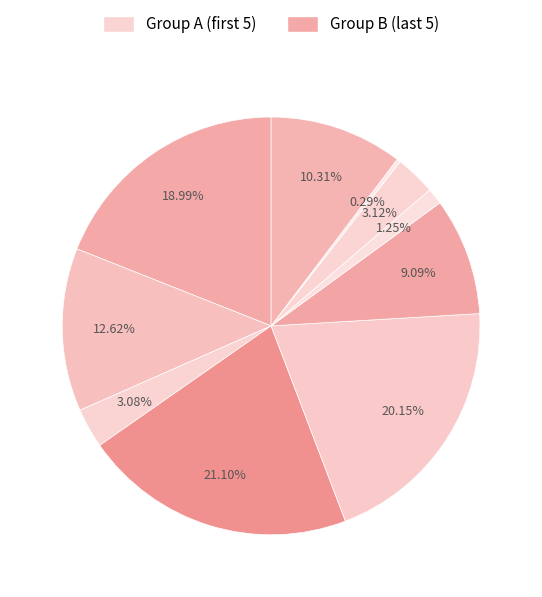

Count the number of slices in the pie.

10